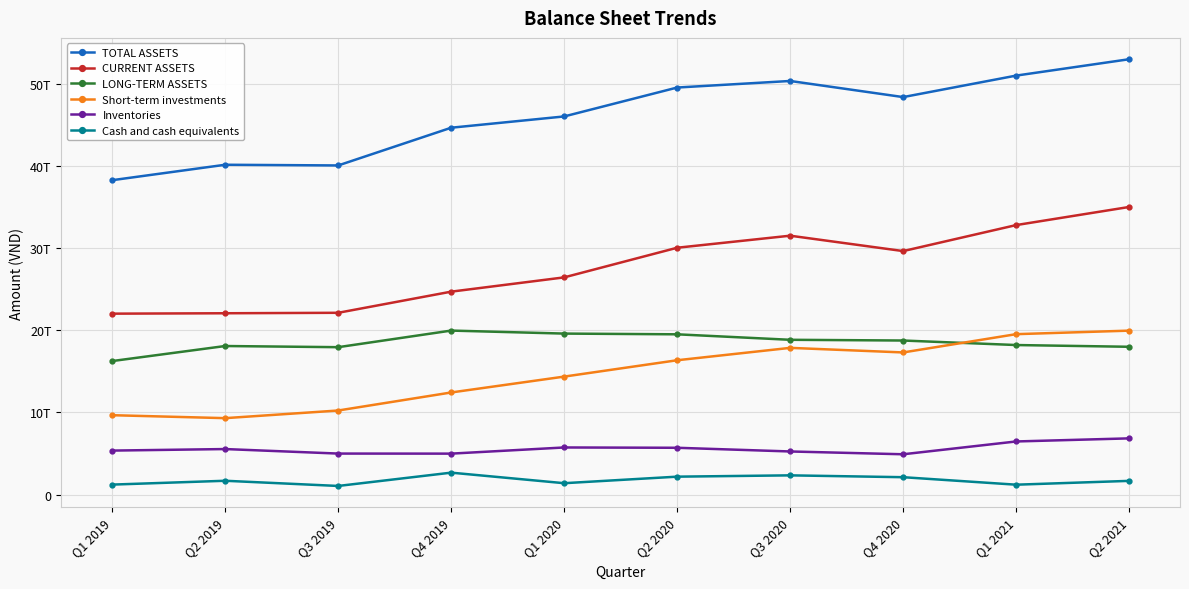

What is the label of the 2nd point from the left?

Q2 2019